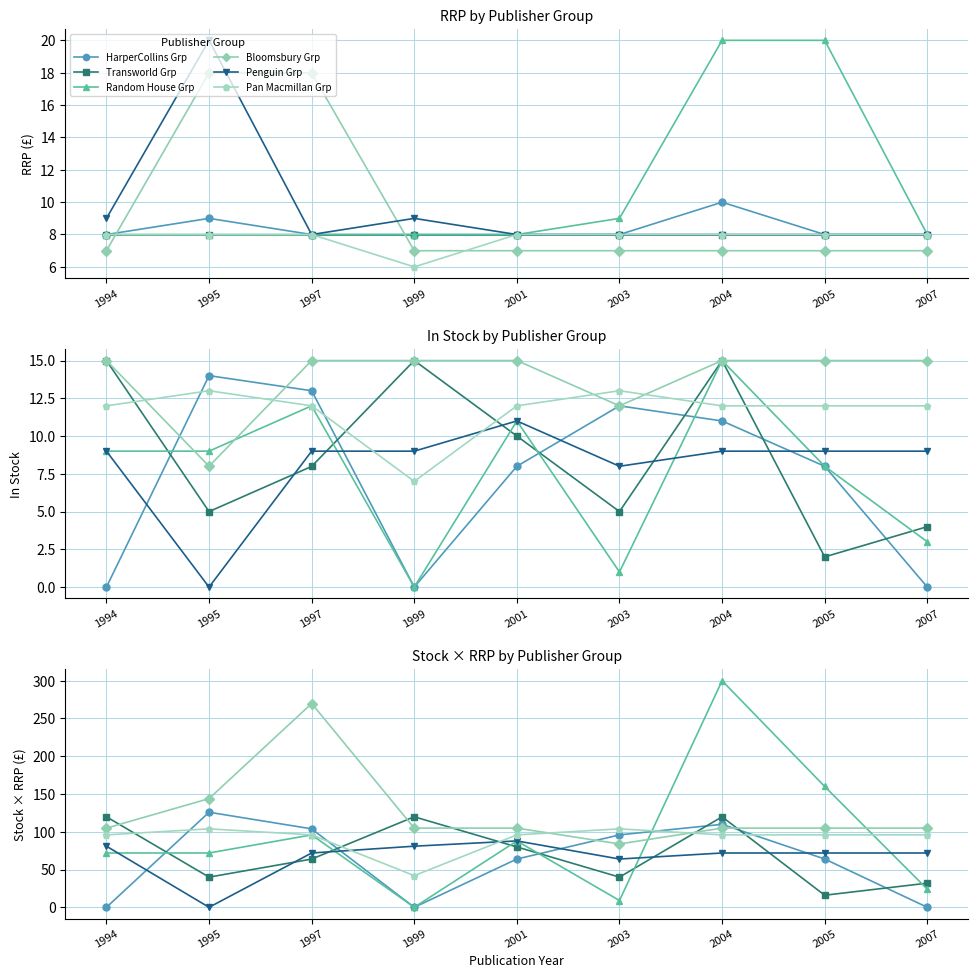

Which series has the largest total across all categories?

Bloomsbury Grp